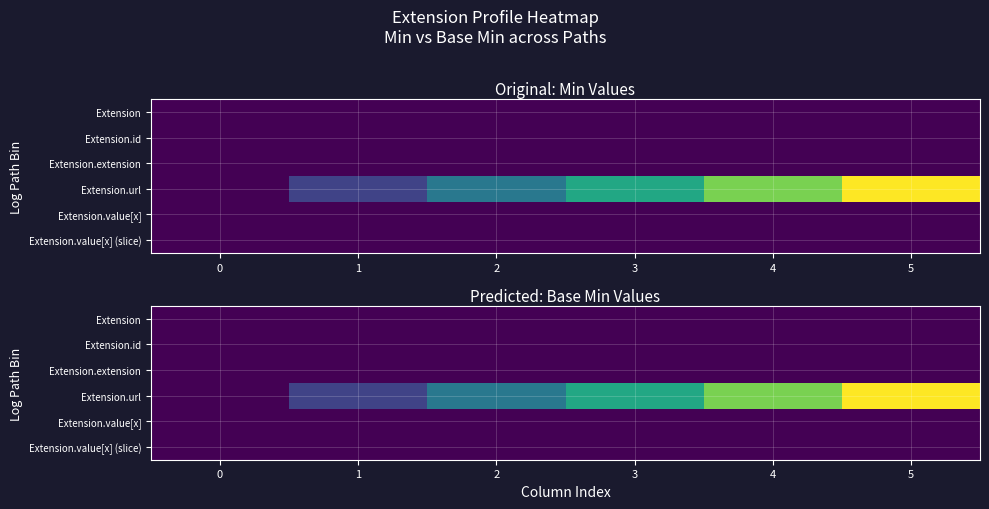

Which label corresponds to the largest value in the chart?

5